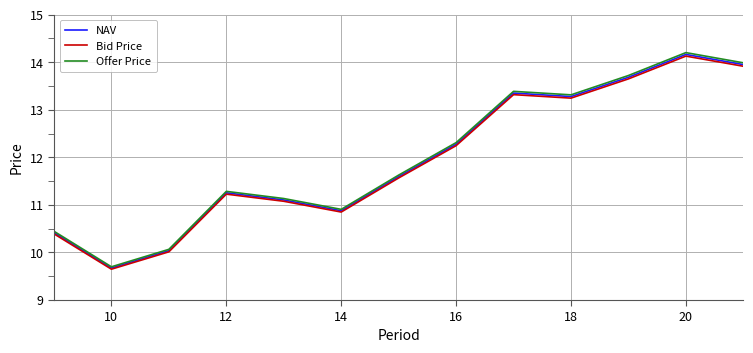

How many lines are shown in the chart?

3